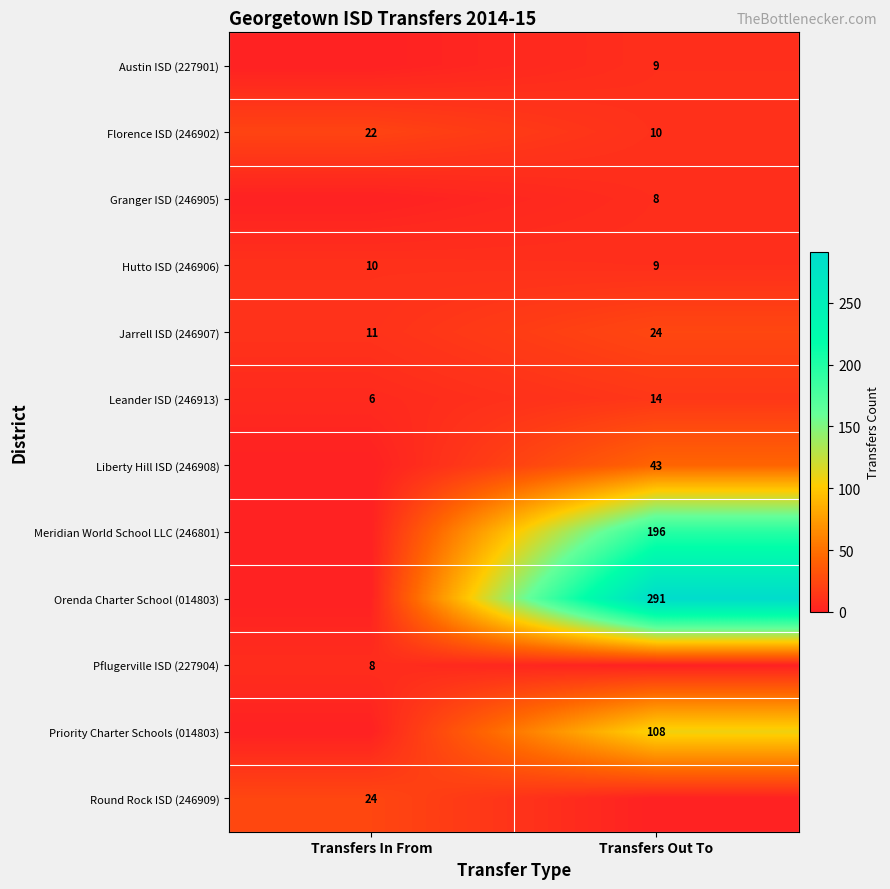

Is it true that Jarrell ISD (246907) equals 11 at Transfers In From?

True